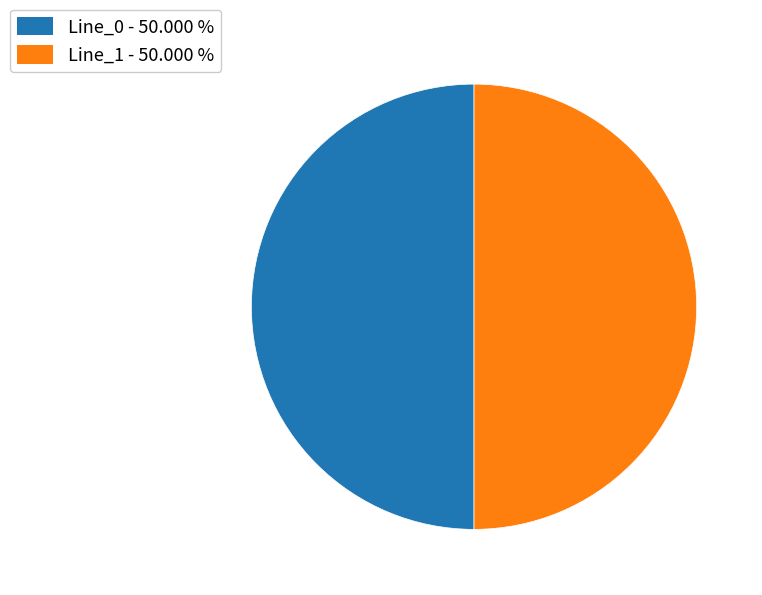

How many slices are in this pie chart?

2